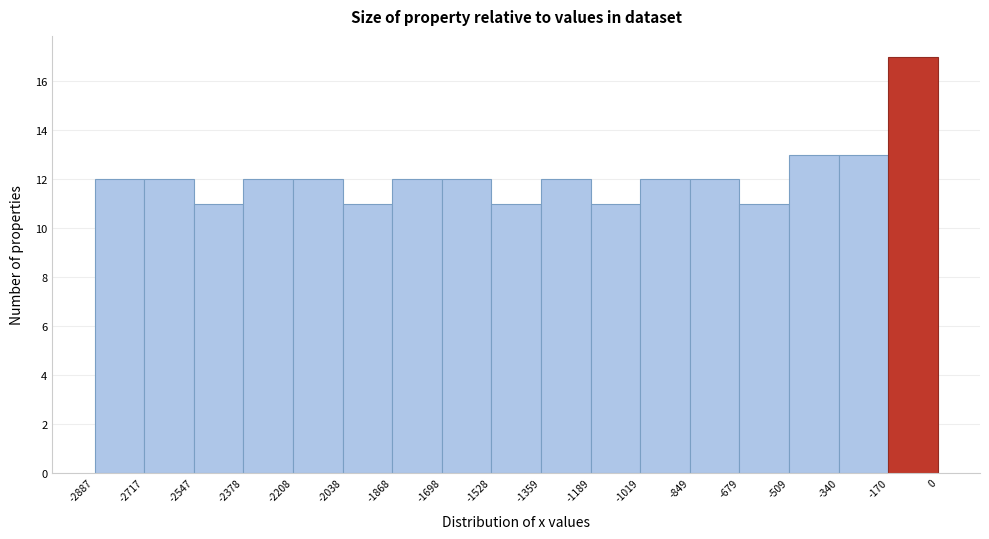

Reading left to right, transcribe this chart: for each bar, give the range it covers on the x-axis and its height. The values are not printed on the chart, so give them approximately, as read against the axis.

-2887 to -2717: 12
-2717 to -2547: 12
-2547 to -2378: 11
-2378 to -2208: 12
-2208 to -2038: 12
-2038 to -1868: 11
-1868 to -1698: 12
-1698 to -1528: 12
-1528 to -1359: 11
-1359 to -1189: 12
-1189 to -1019: 11
-1019 to -849: 12
-849 to -679: 12
-679 to -509: 11
-509 to -340: 13
-340 to -170: 13
-170 to 0: 17